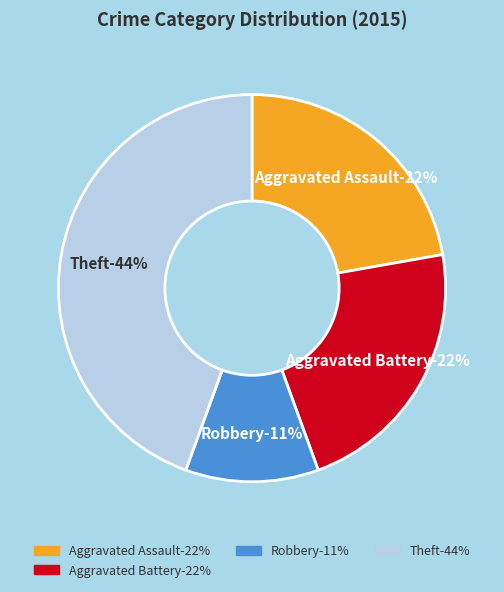

Which slice is the largest?

Theft